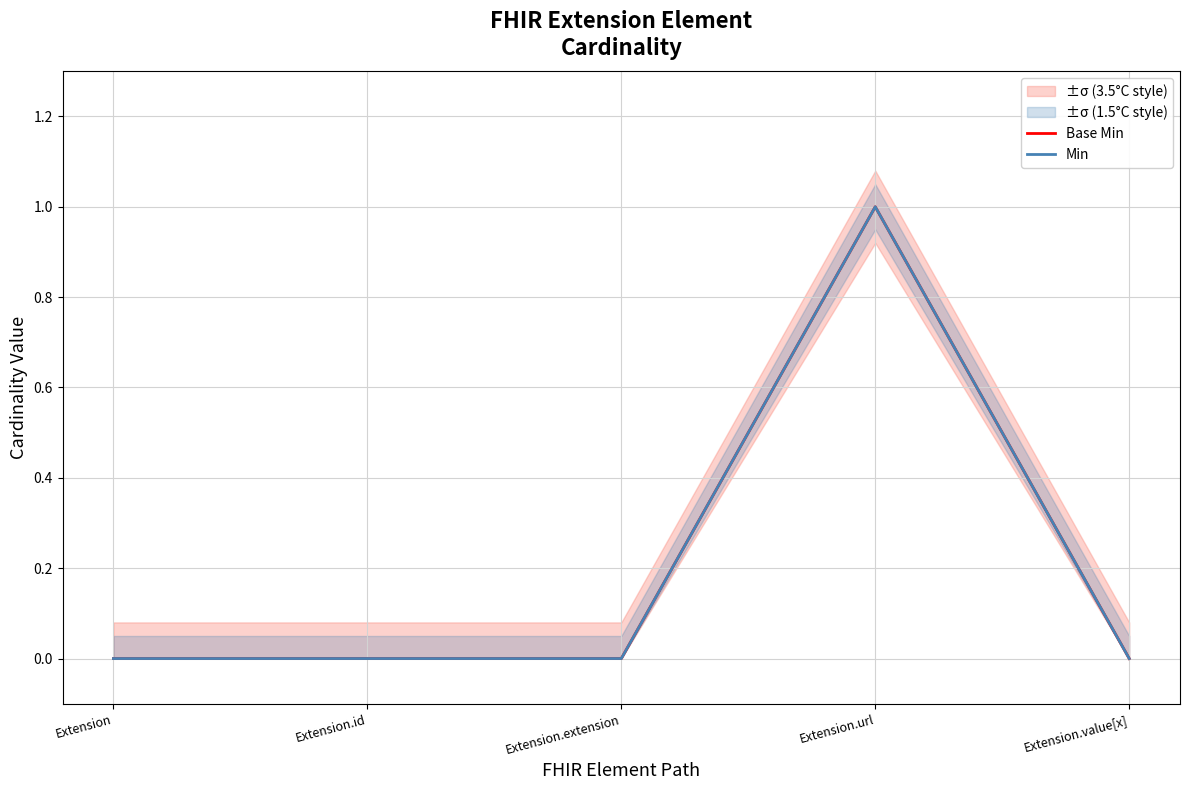

What position from the left is Extension.value[x]?

5